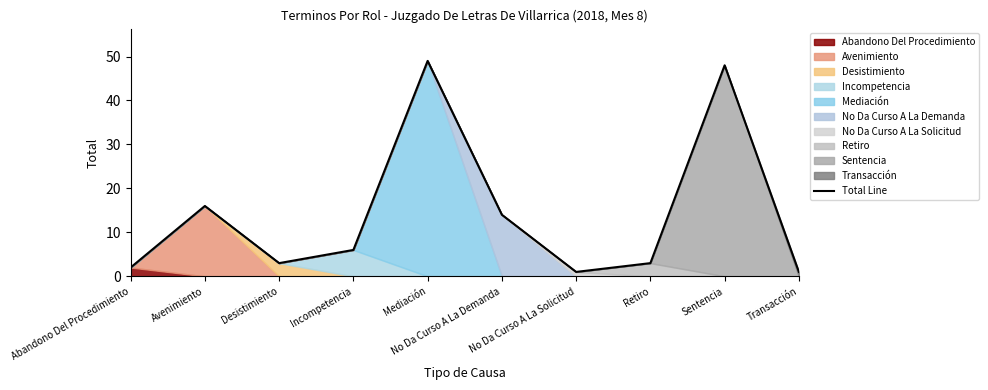

Where is the first local maximum?

Avenimiento